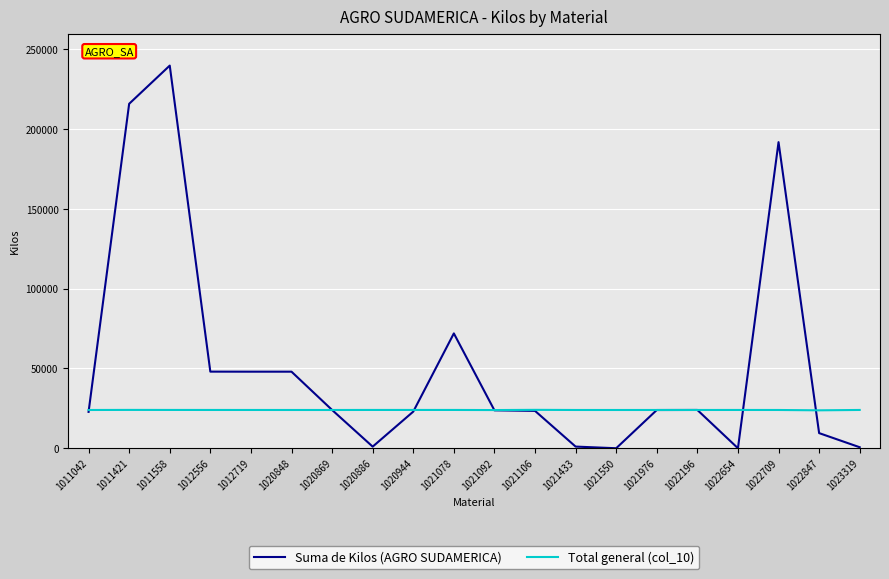

How many series are shown in this chart?

2